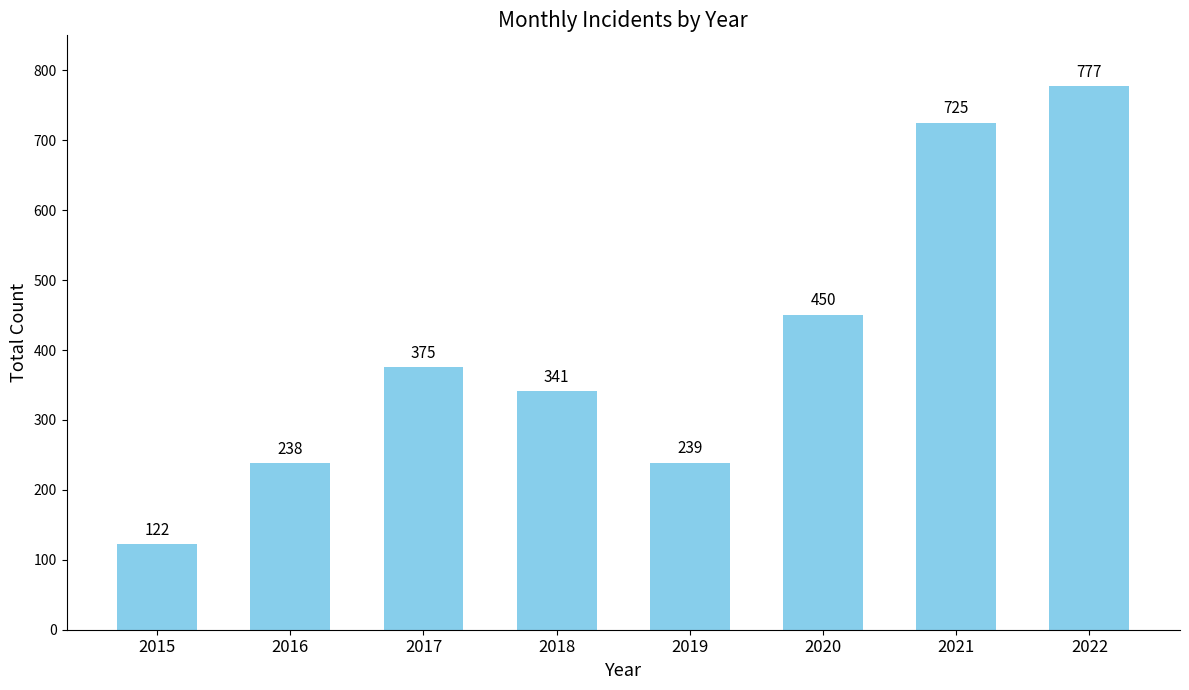

What is the smallest value displayed?

122